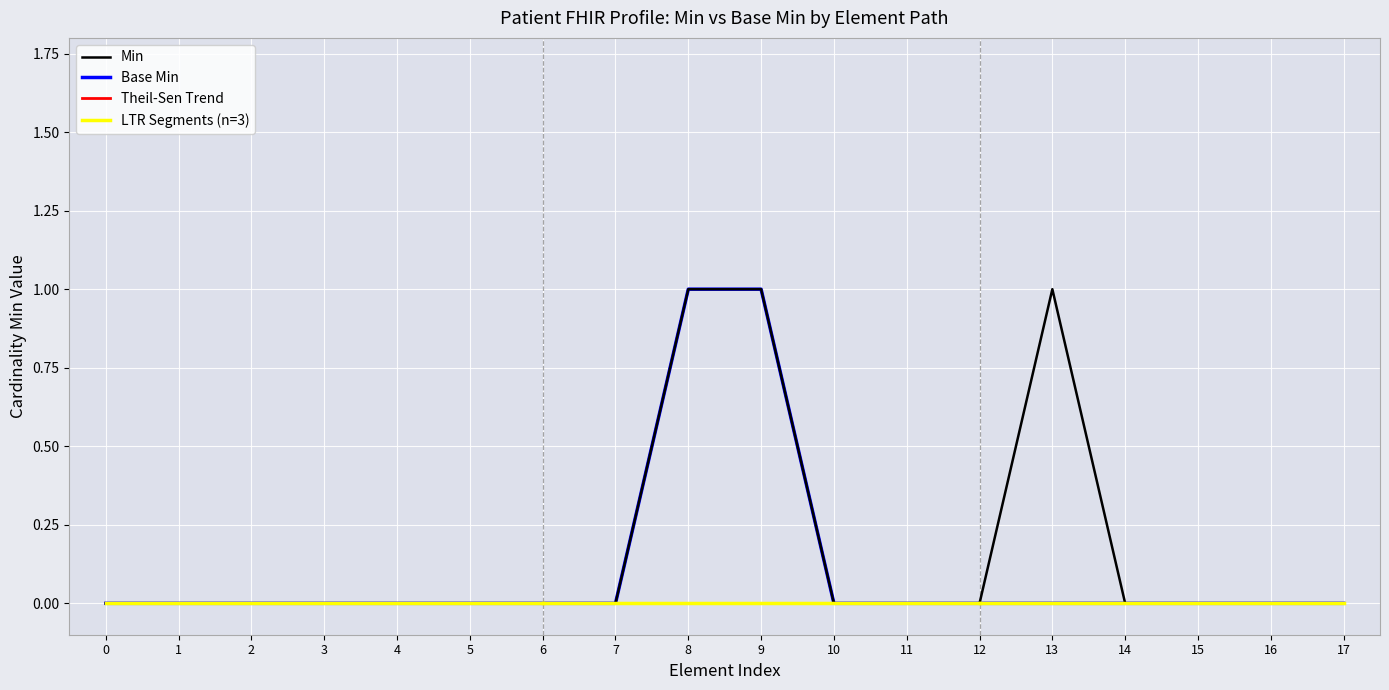

Which series has the largest range (max minus min)?

Min